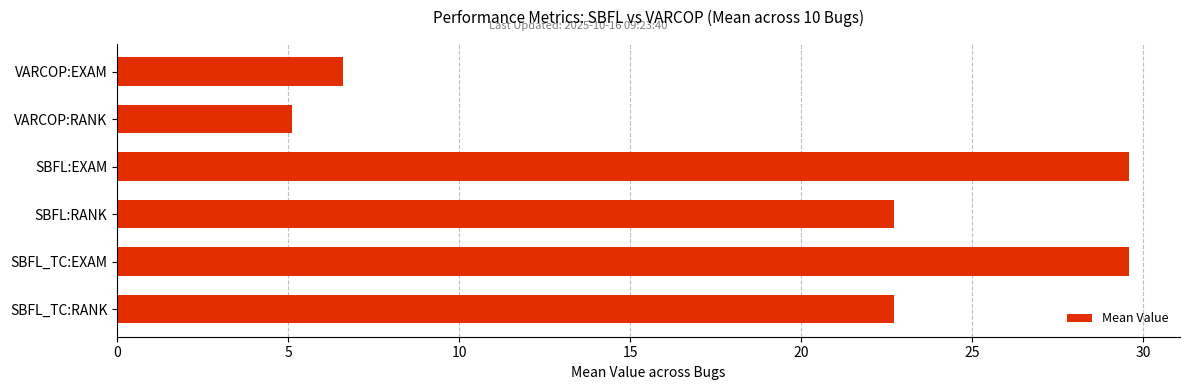

What value does the data have at SBFL_TC:EXAM?

29.6